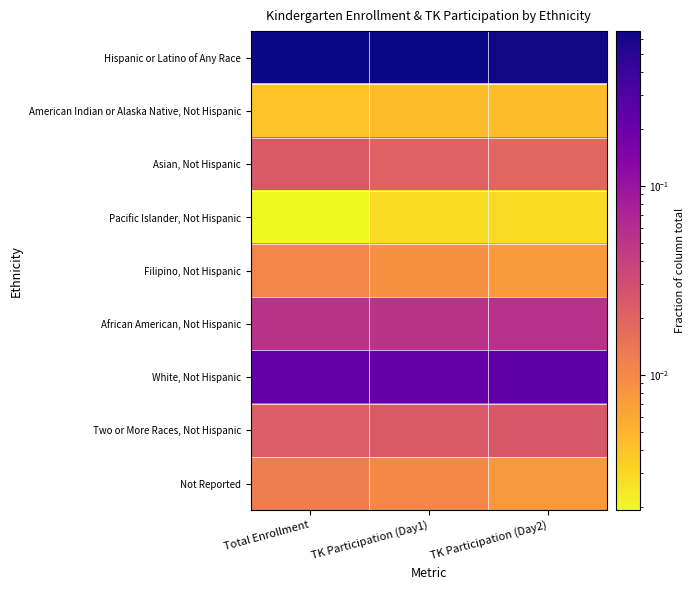

How many series are shown in this chart?

9